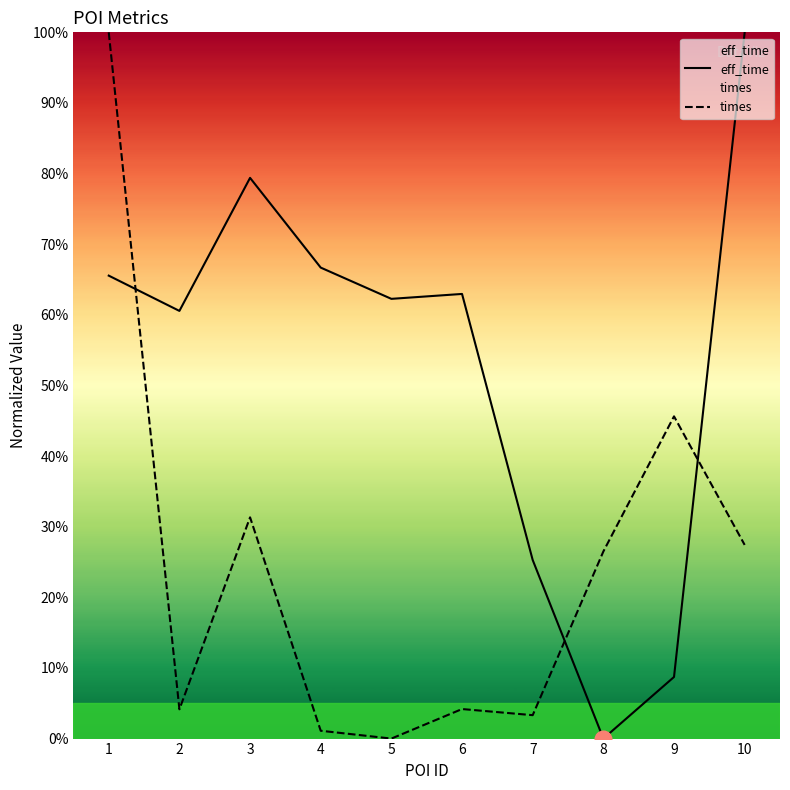

How many data points in eff_time are above 62?

6